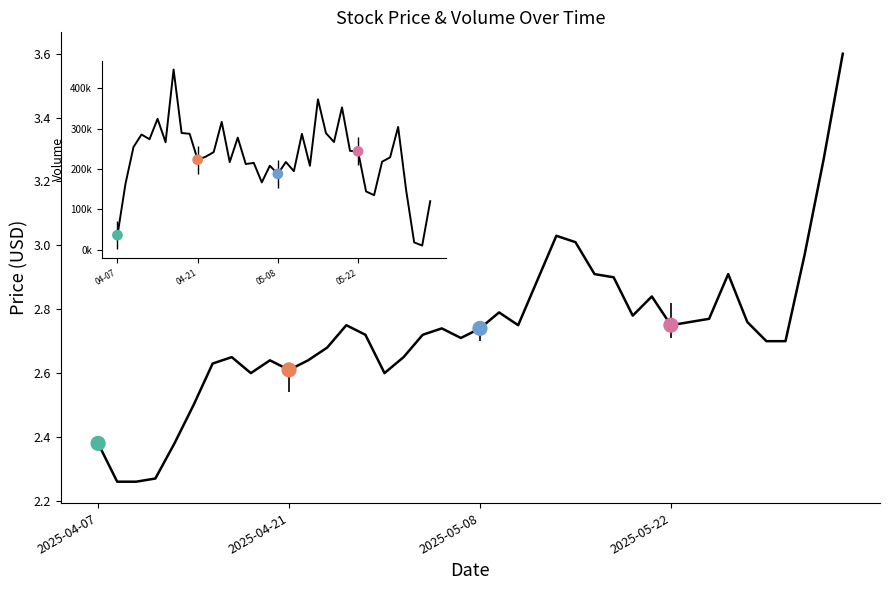

What is the difference between the maximum and minimum values?

1.3